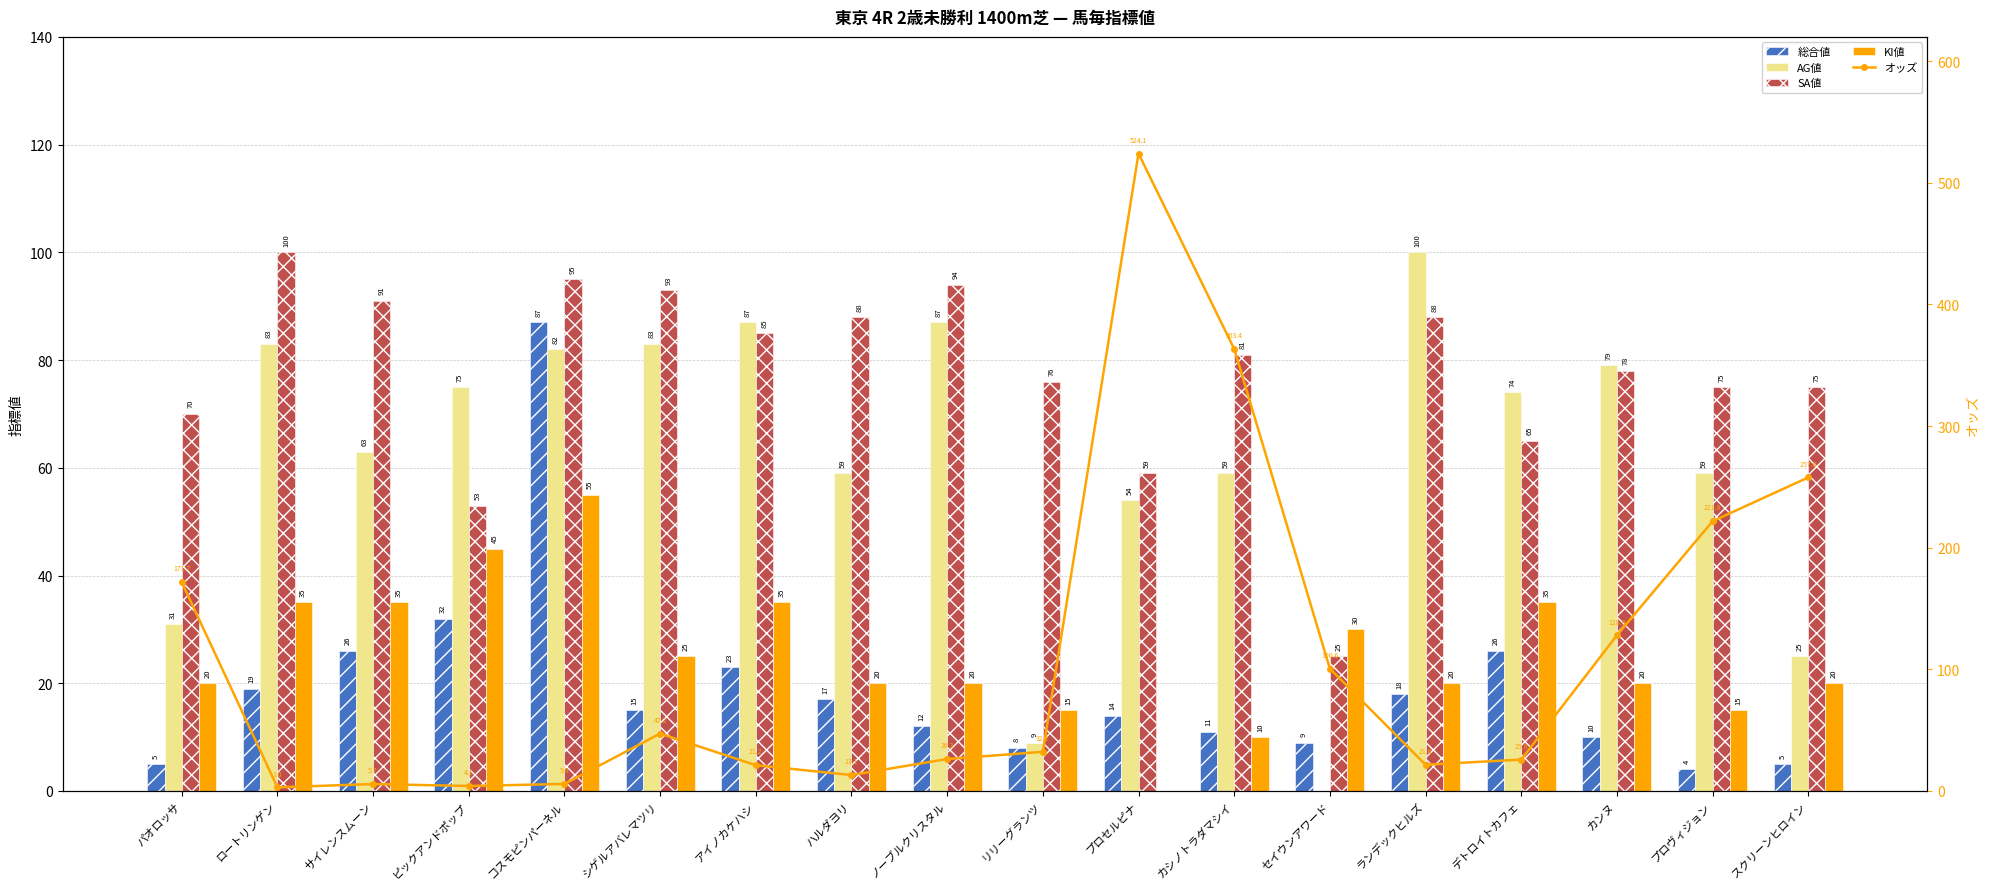

Are the bars horizontal?

No